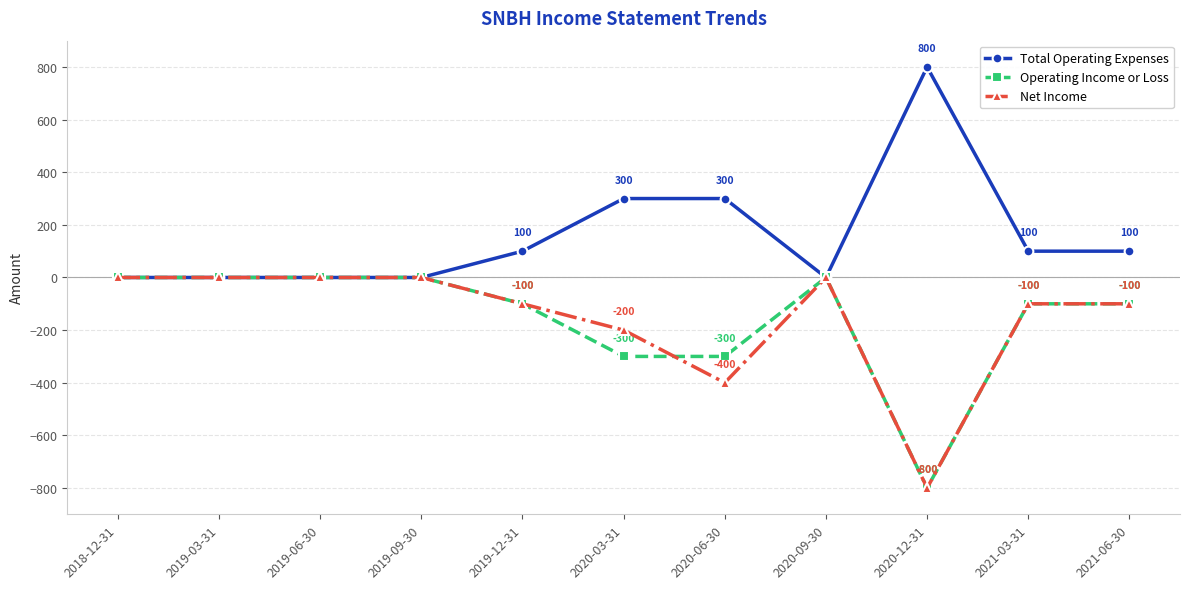

What is the label of the 6th point from the right?

2020-03-31